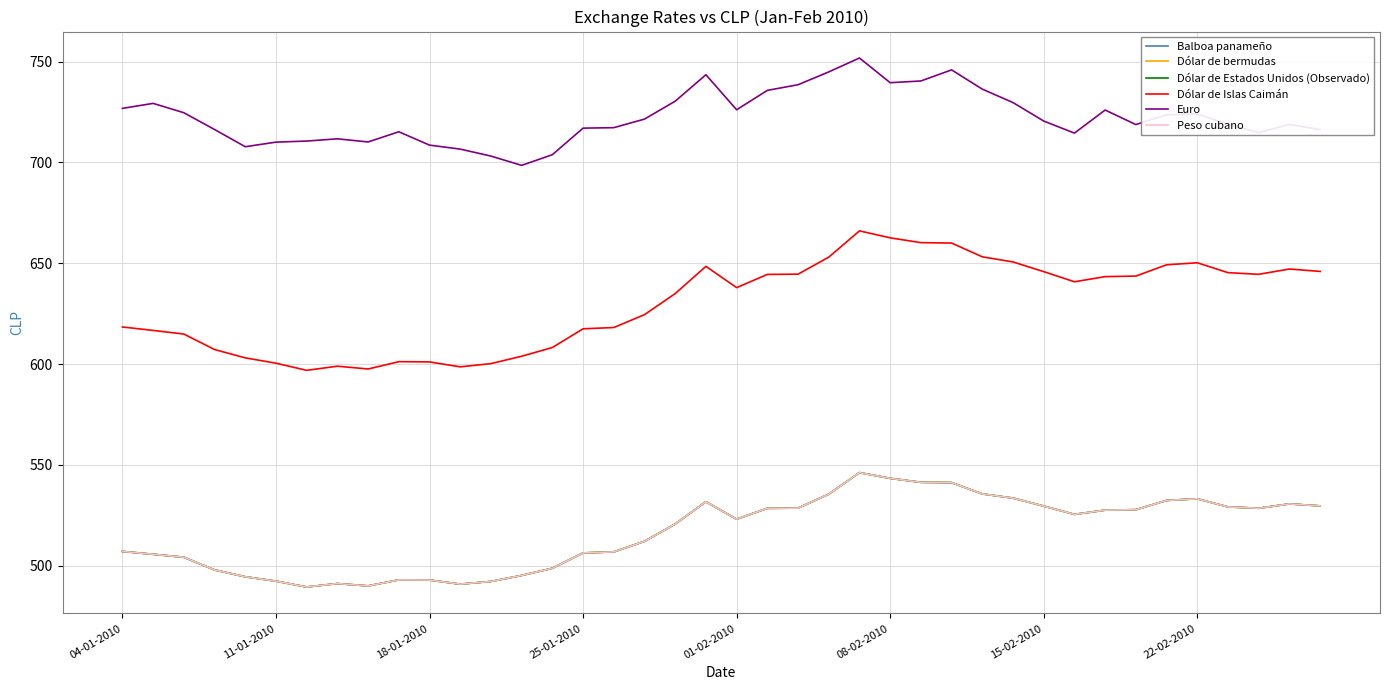

What is the minimum value shown in the chart?

489.5